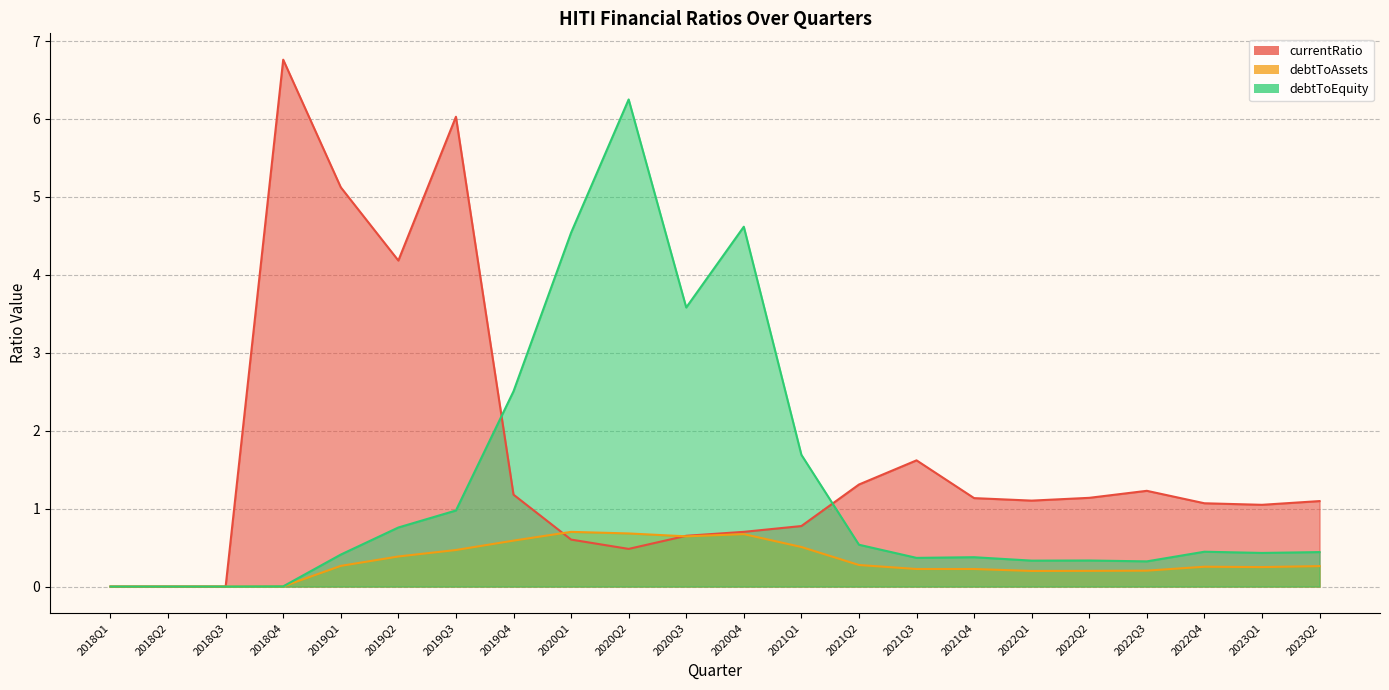

True or false: debtToEquity and debtToAssets cross at least once.

False